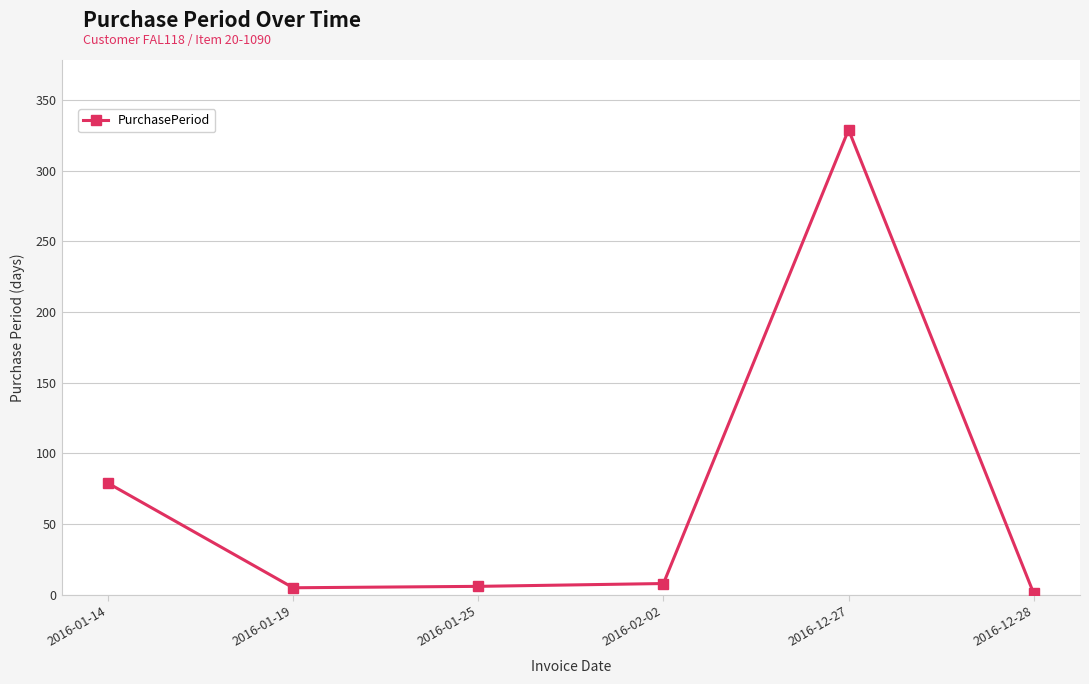

True or false: the data shows 119 at 2016-01-14.

False